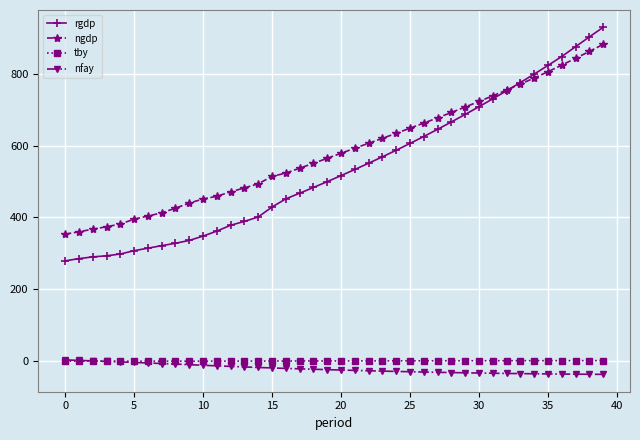

What is the lowest value of the nfay series?

-38.3